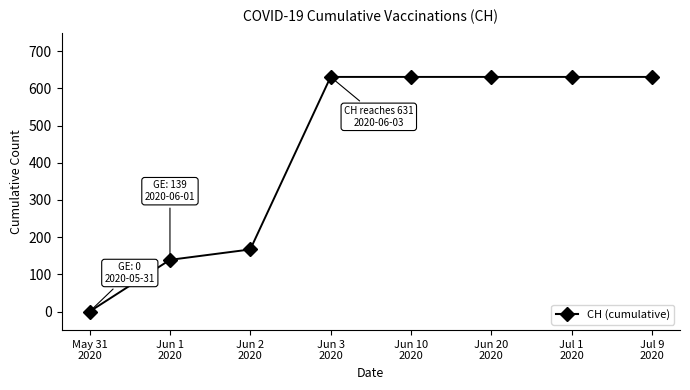

What is the difference between the second highest and minimum values?

631